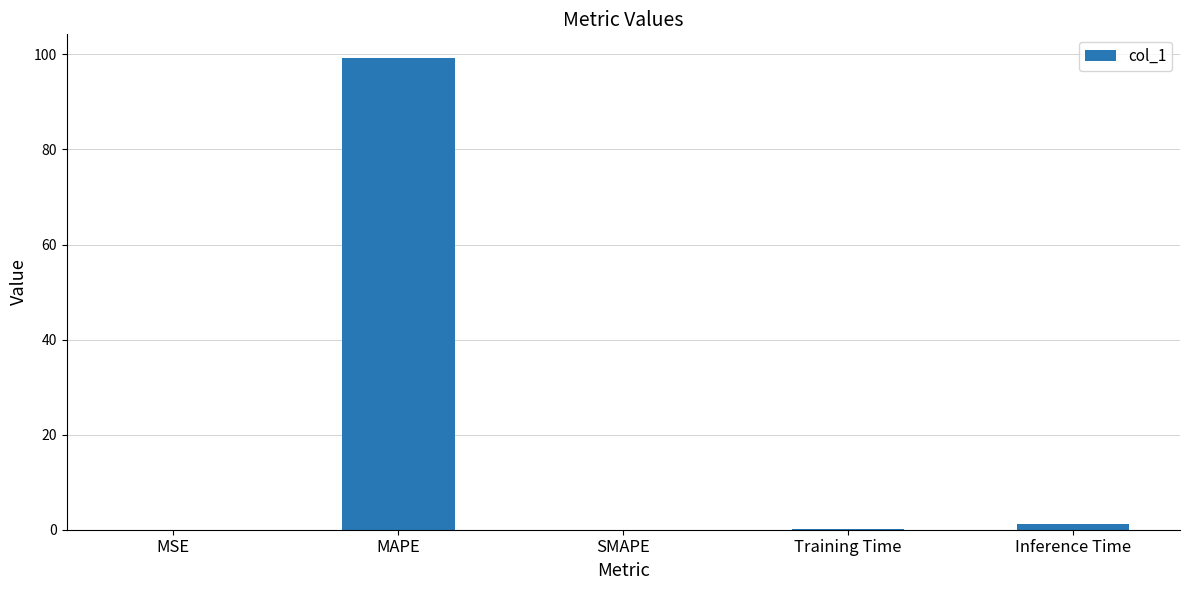

What is the greatest value displayed?

99.3